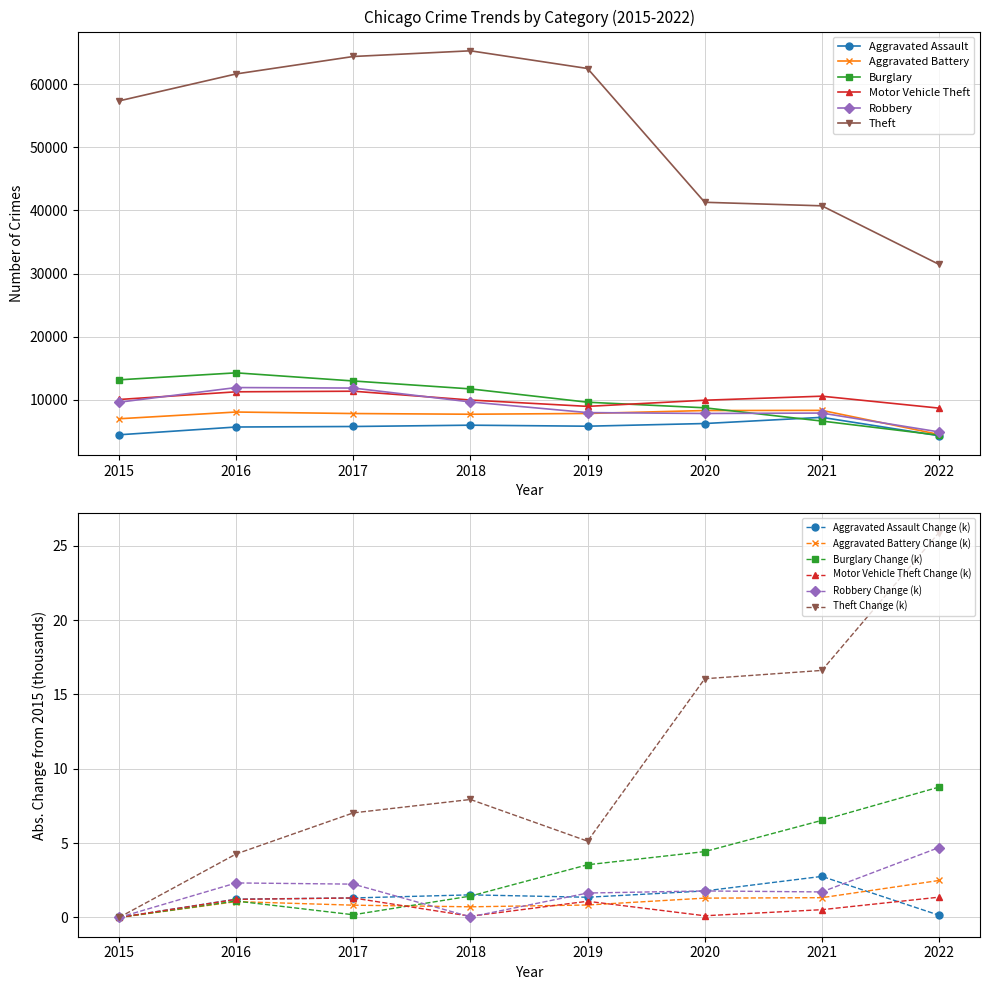

Which series has the largest total across all categories?

Theft